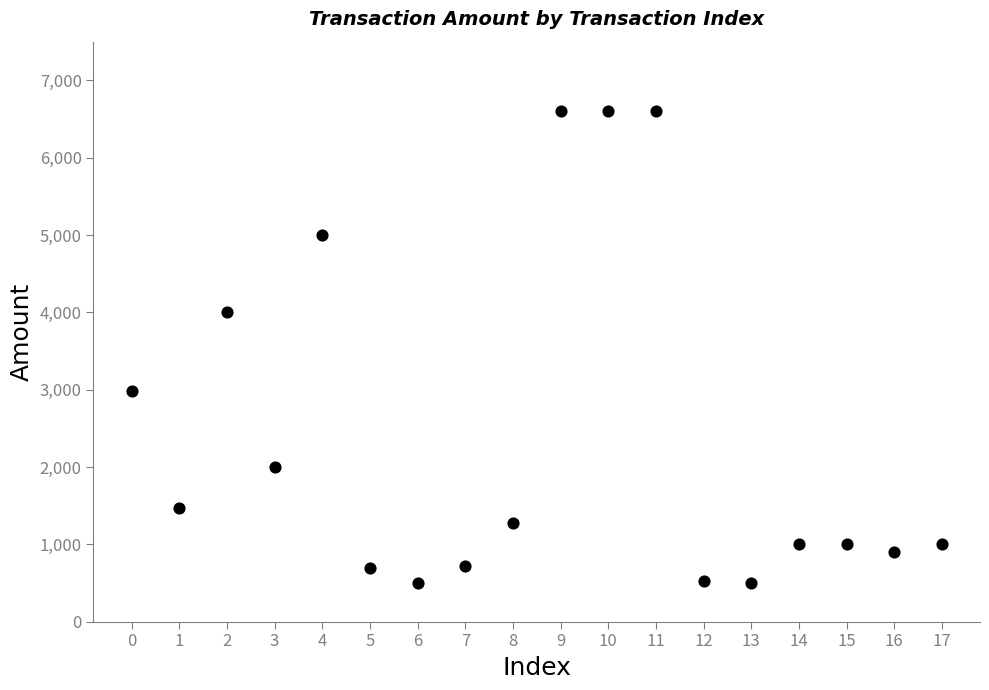

What Y value in the scatter plot is closest to 3549?

4000.0